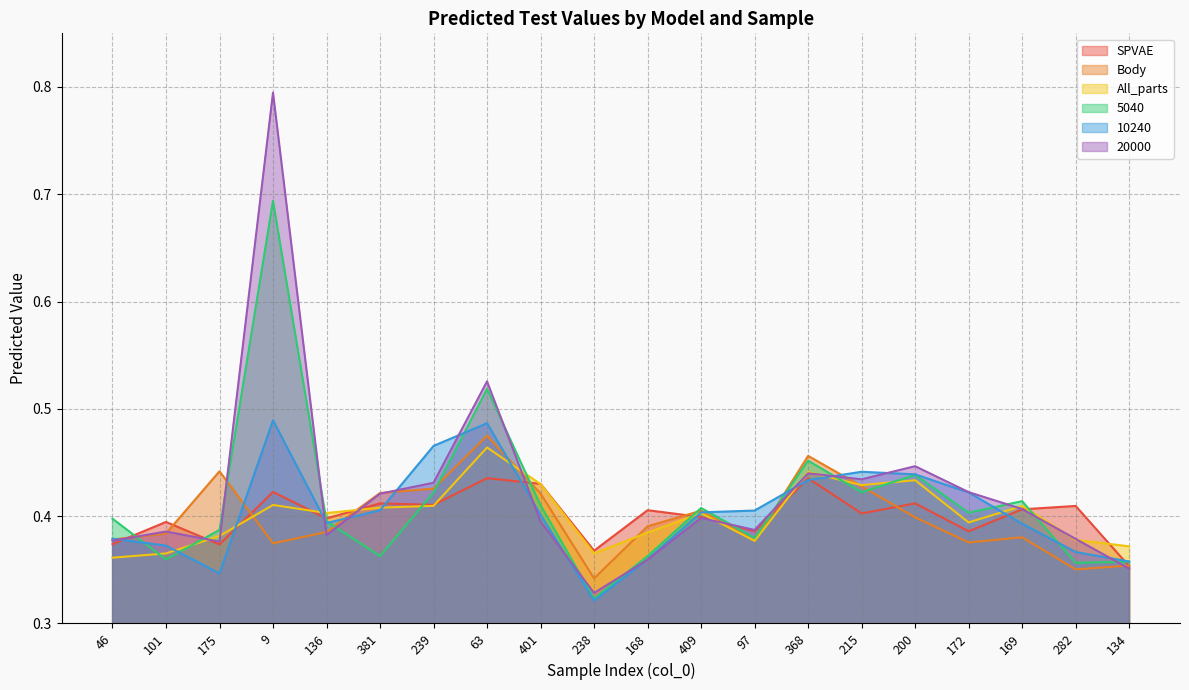

How many All_parts values are between 0 and 1?

20